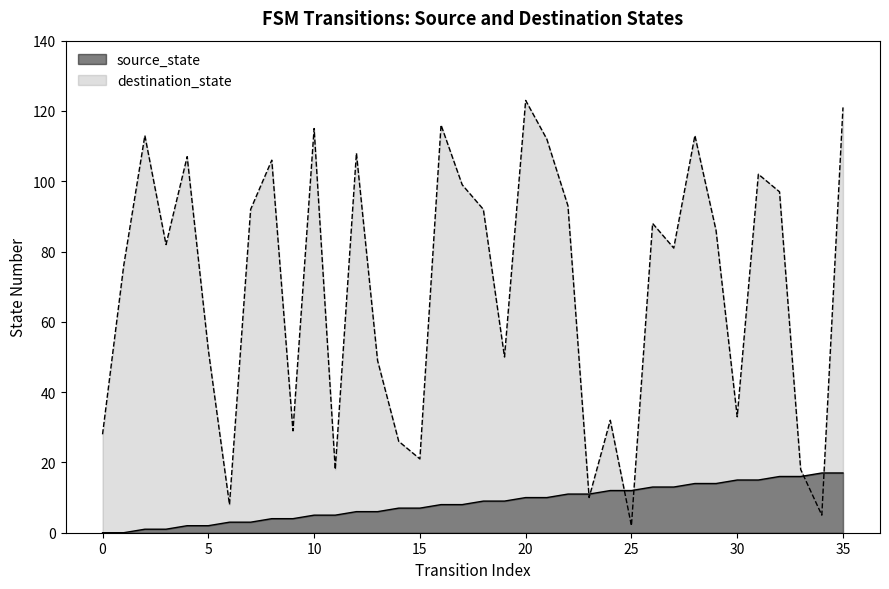

Which series has the widest spread of values?

destination_state